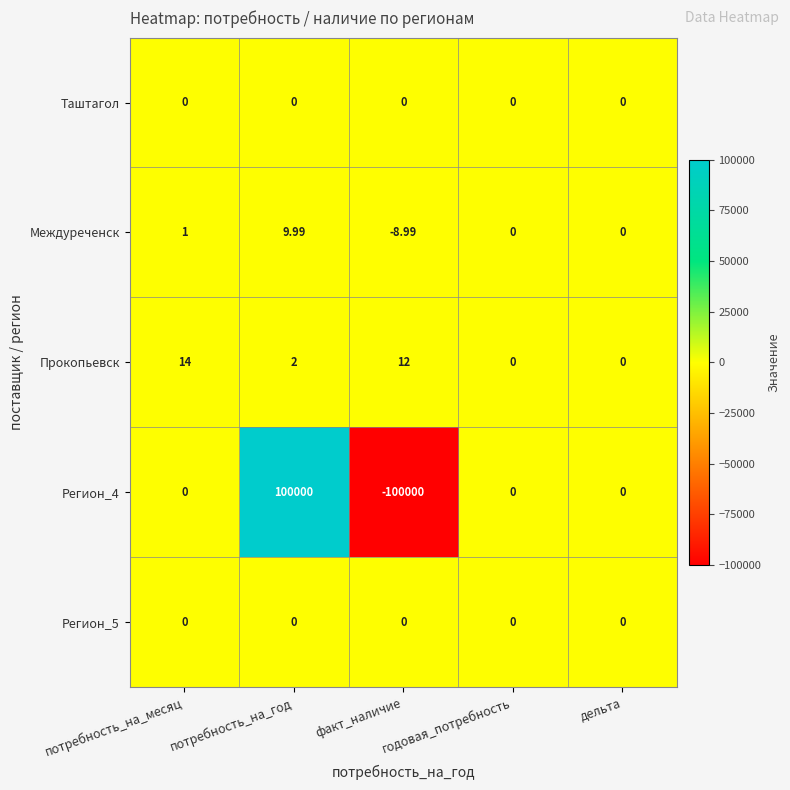

Is the value of Междуреченск at потребность_на_год greater than the value of Таштагол at потребность_на_месяц?

Yes